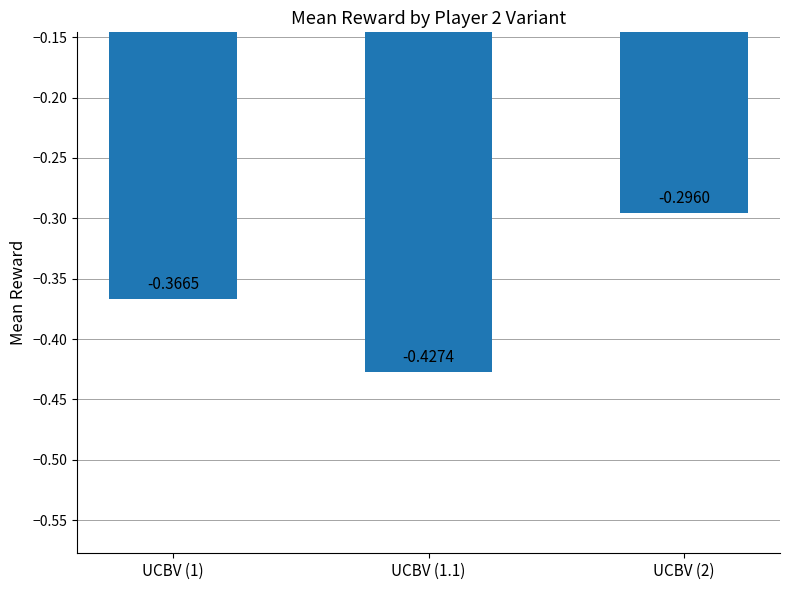

What is the sum of the values at UCBV (1.1) and UCBV (2)?

-0.7